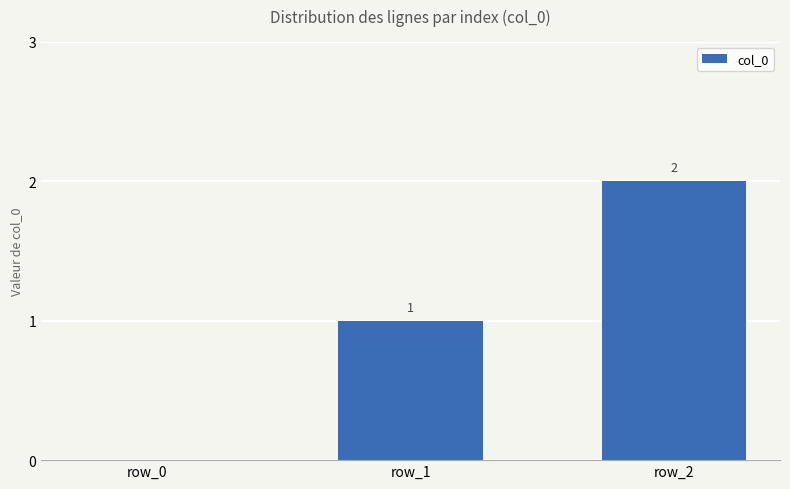

Which category has the highest value across all series?

row_2